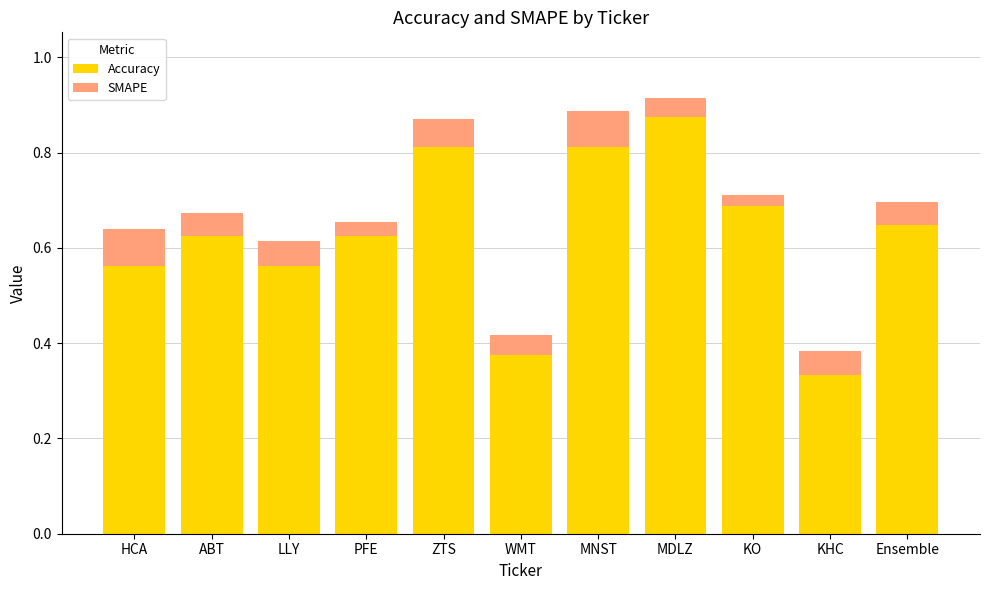

What are all the series names shown in the legend?

Accuracy, SMAPE